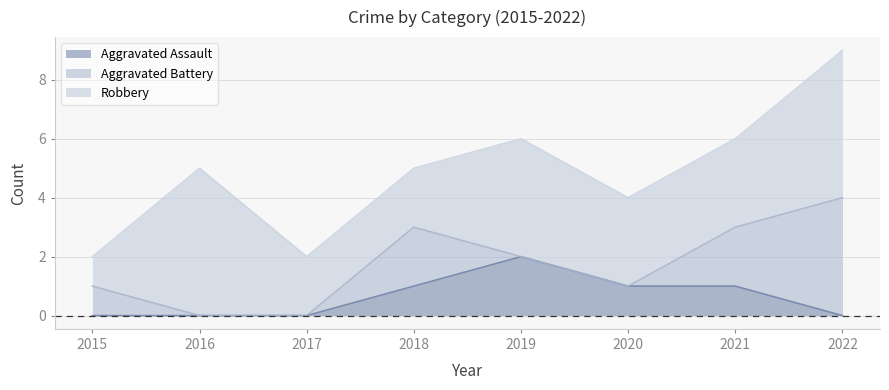

Which series has the largest total across all categories?

Robbery